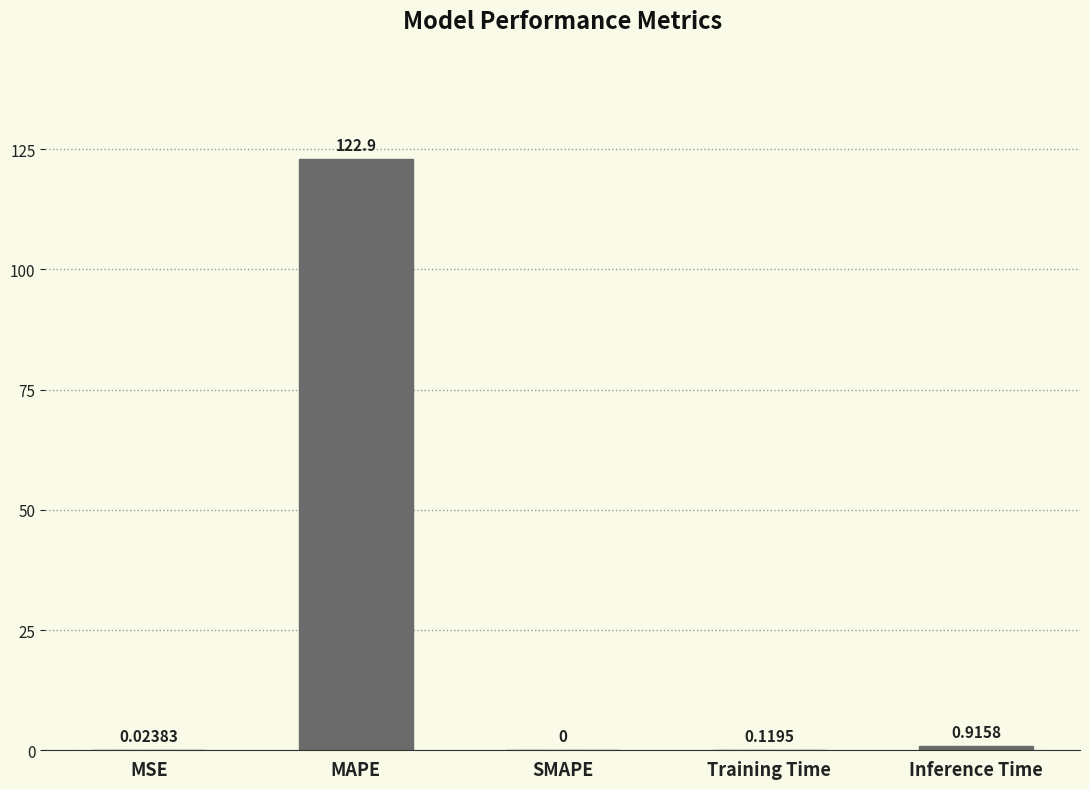

What is the sum of the values at MAPE and SMAPE?

122.9